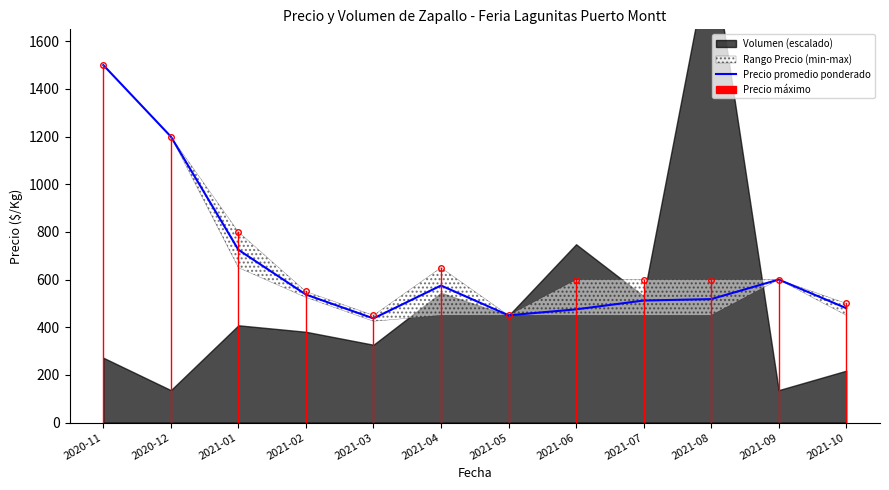

What is the sum of the values at 2020-11 and 2021-05?

1950